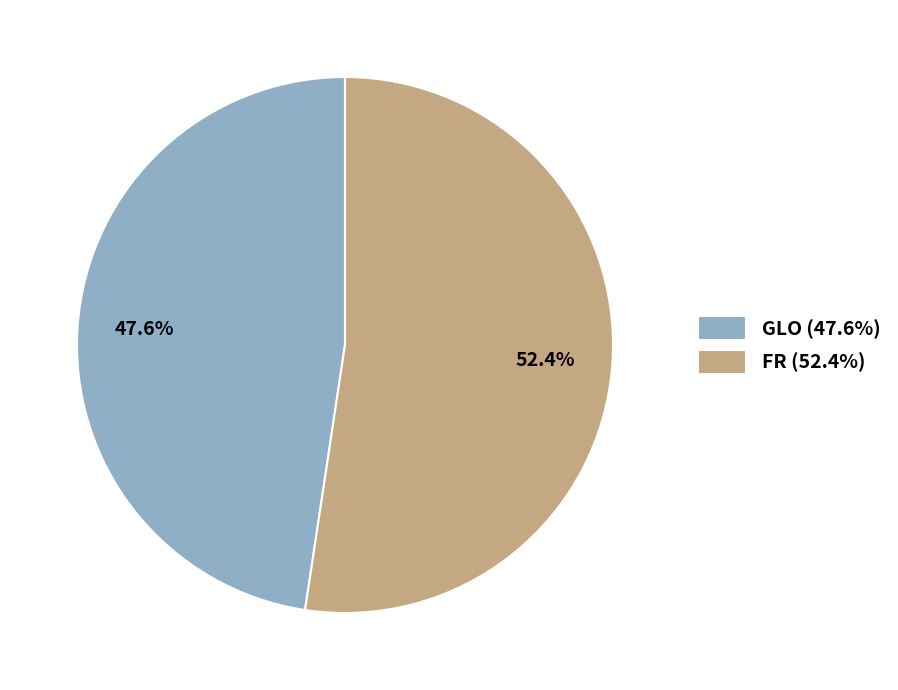

Does GLO represent more than half of the total?

No